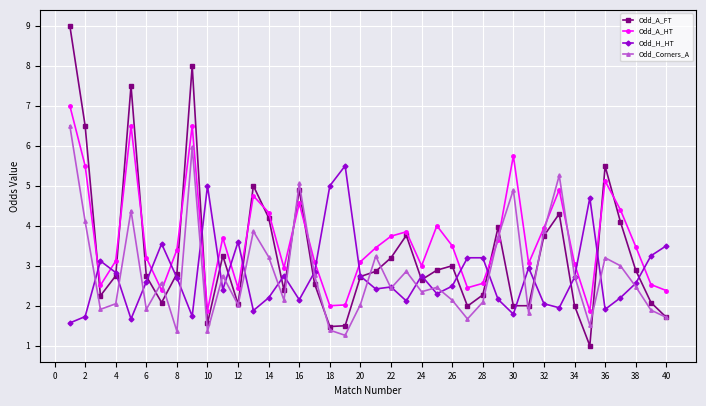

True or false: Odd_A_HT has more than 1 interior local peaks.

True